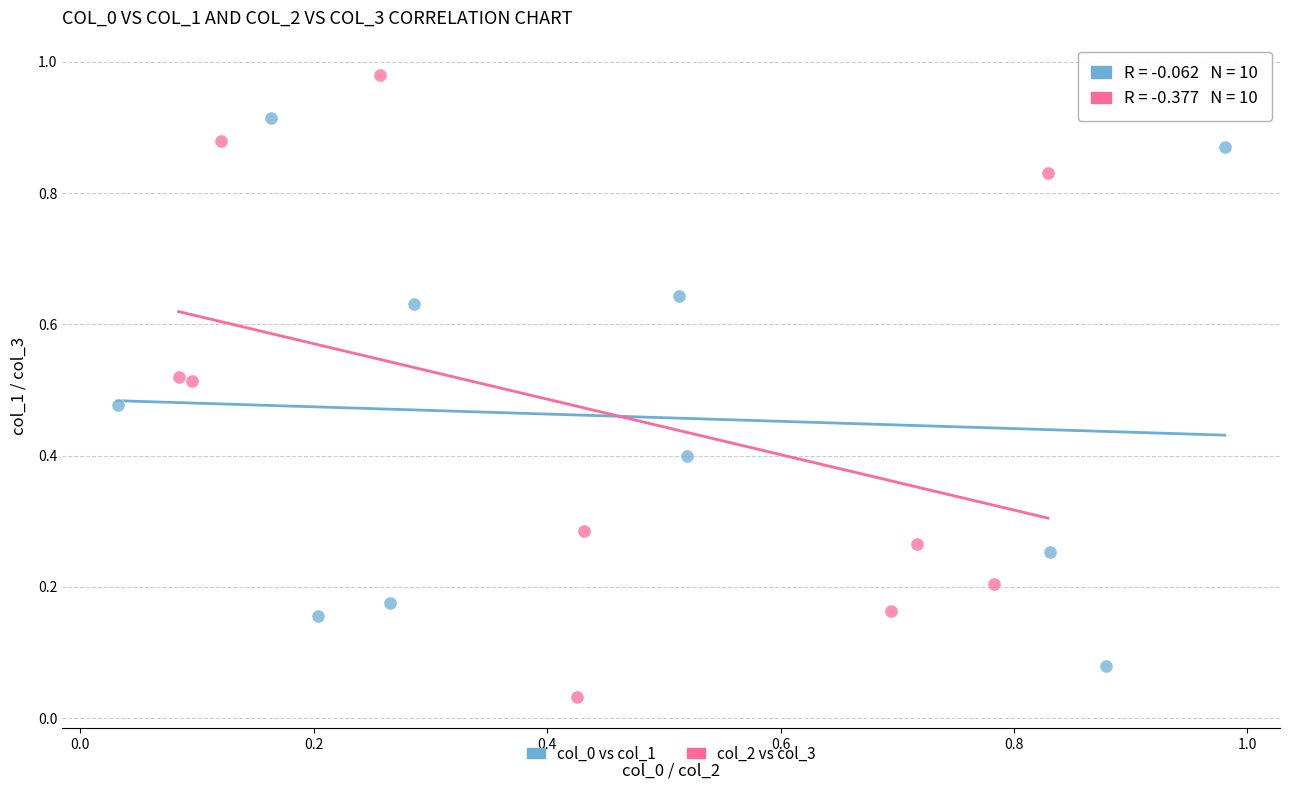

Which series reaches the maximum Y coordinate?

col_2 vs col_3